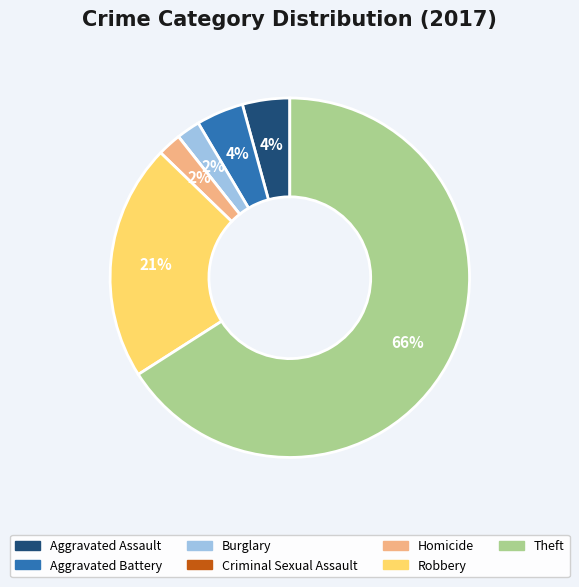

Does Robbery account for over 50% of the chart?

No